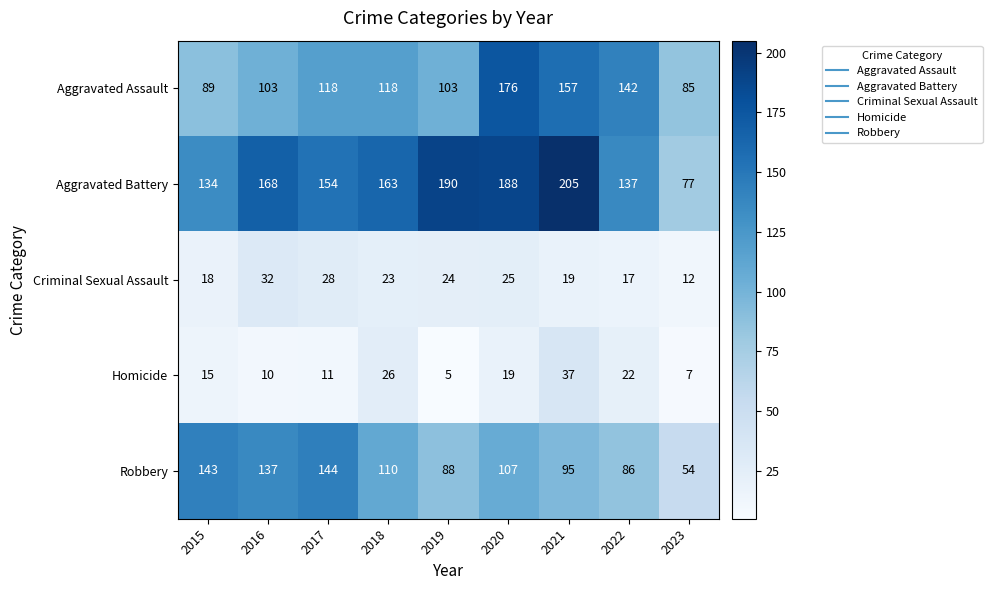

True or false: Robbery has a value of 97 at 2017.

False